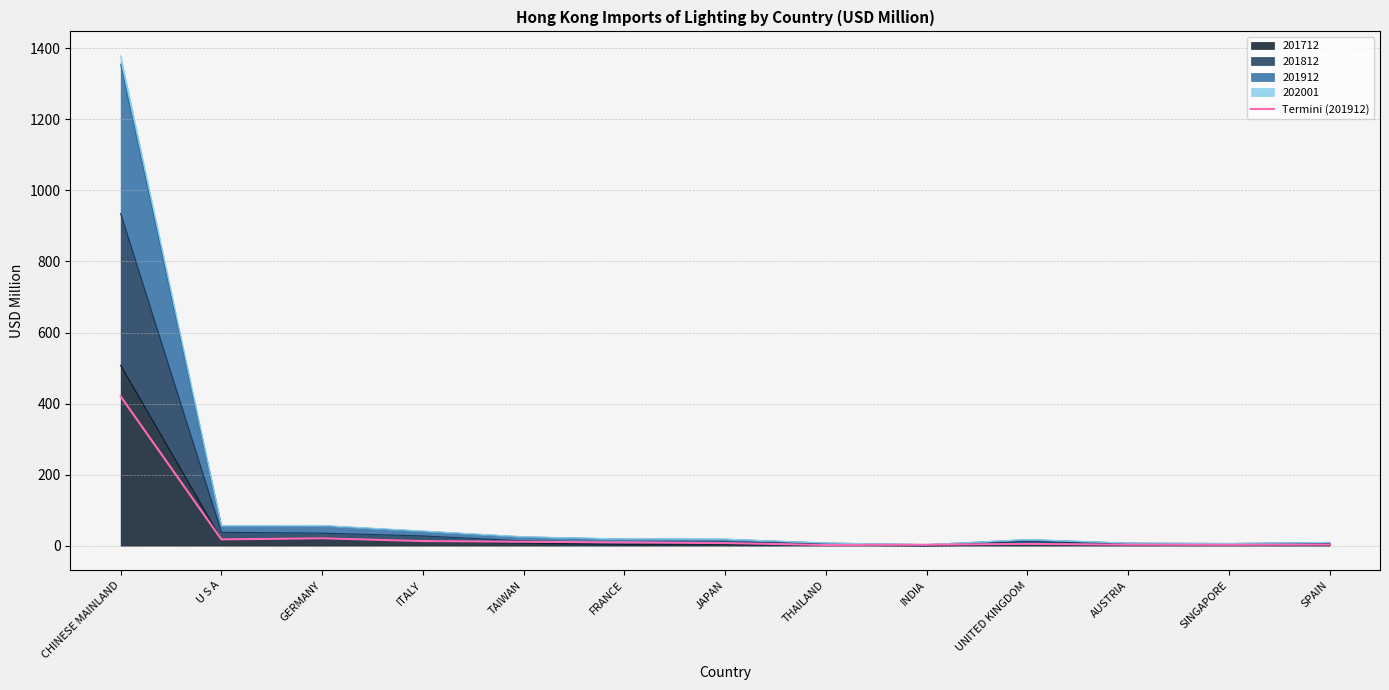

What is the difference between the second highest and minimum values?

18.7